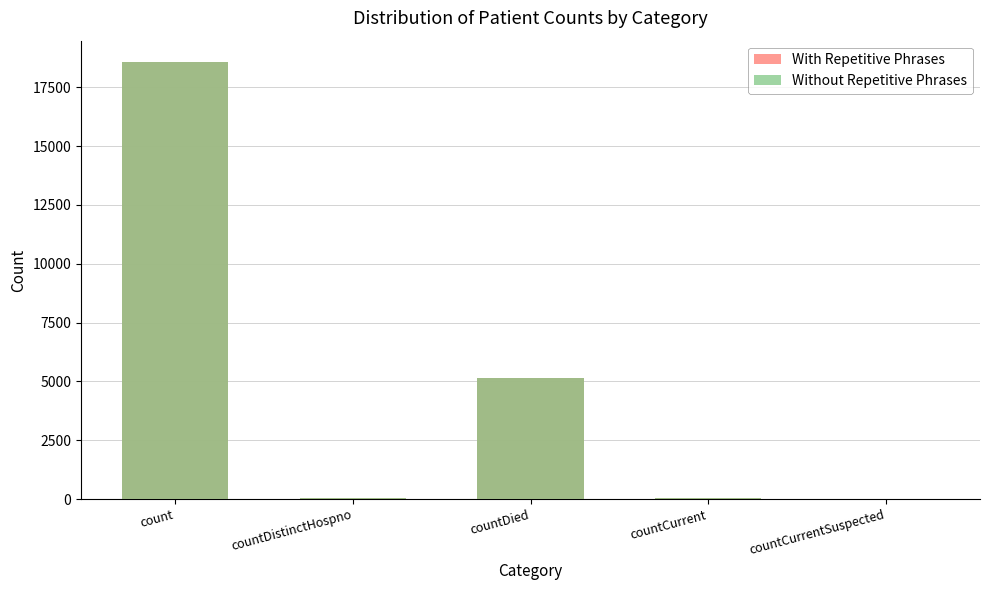

Reading left to right, what are all the values shown in this chart?

With Repetitive Phrases: count=18552	countDistinctHospno=37	countDied=5140	countCurrent=58	countCurrentSuspected=0
Without Repetitive Phrases: count=18552	countDistinctHospno=37	countDied=5140	countCurrent=58	countCurrentSuspected=0